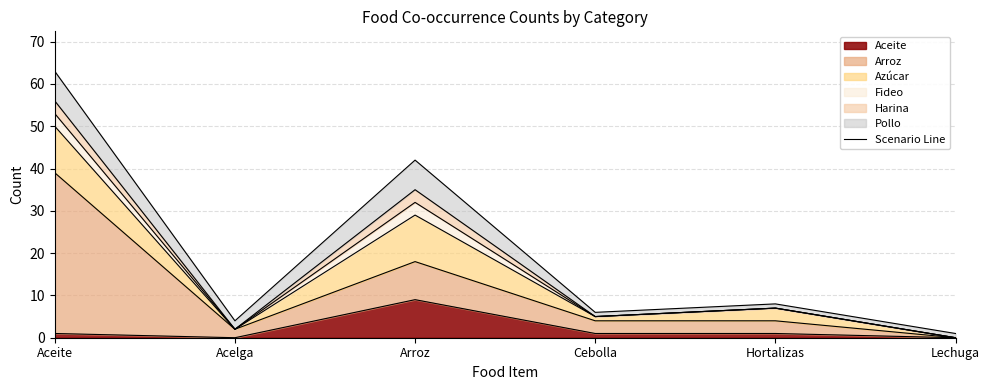

At how many categories does at least one series exceed 22?

1